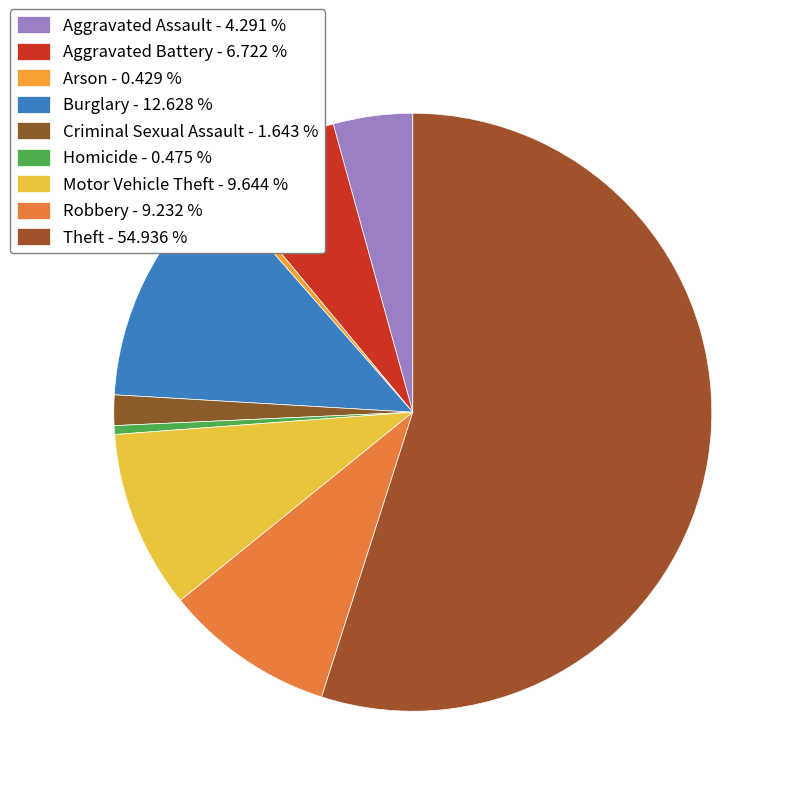

What is the majority slice?

Theft